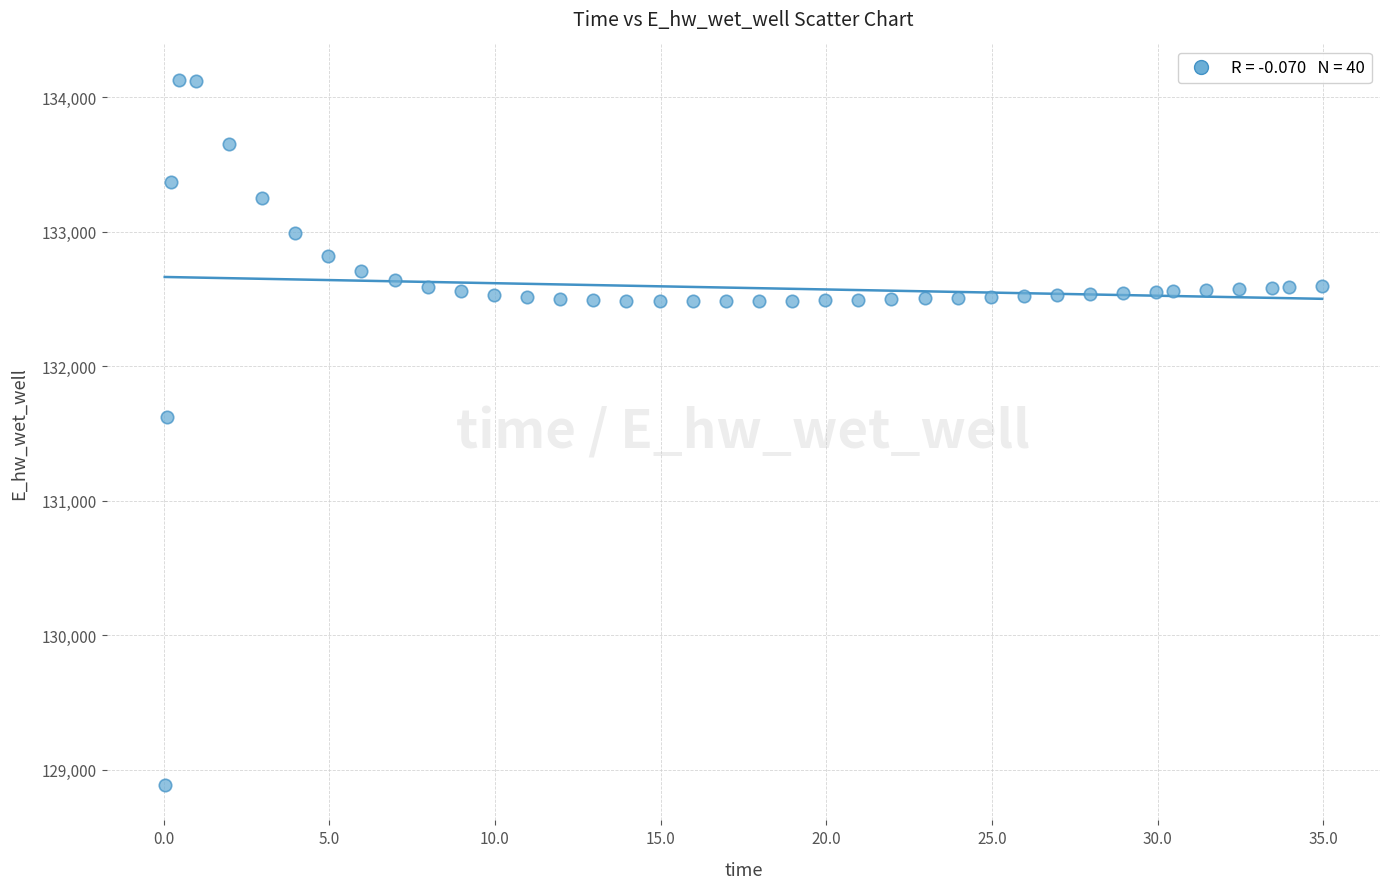

What is the range of X values (max minus min)?

34.9